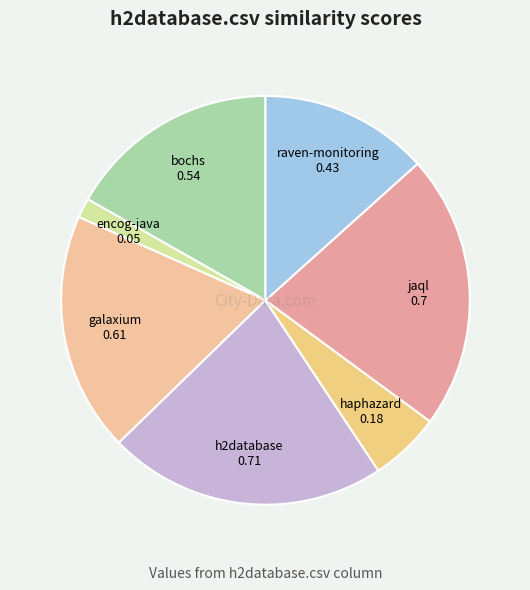

What is the smallest slice in the pie chart?

encog-java.csv